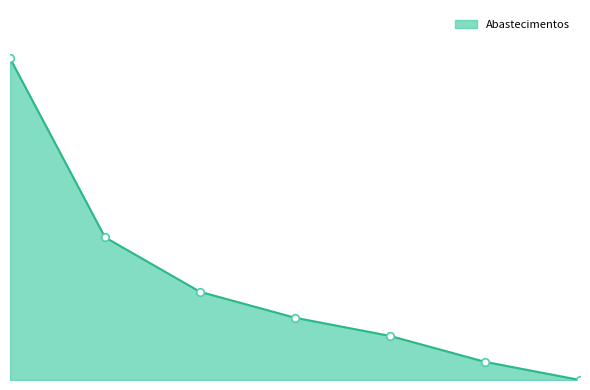

Is this an area chart (filled region under the line)?

Yes